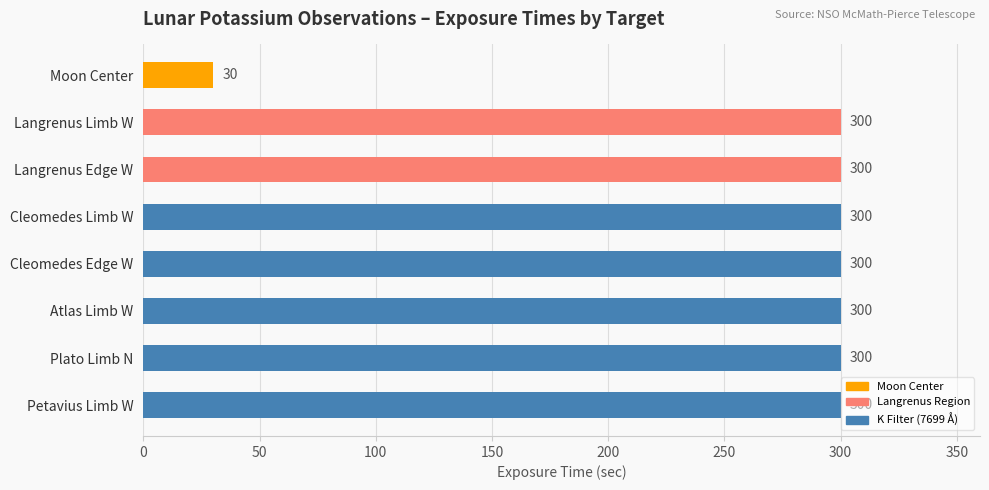

What is the greatest value displayed?

300